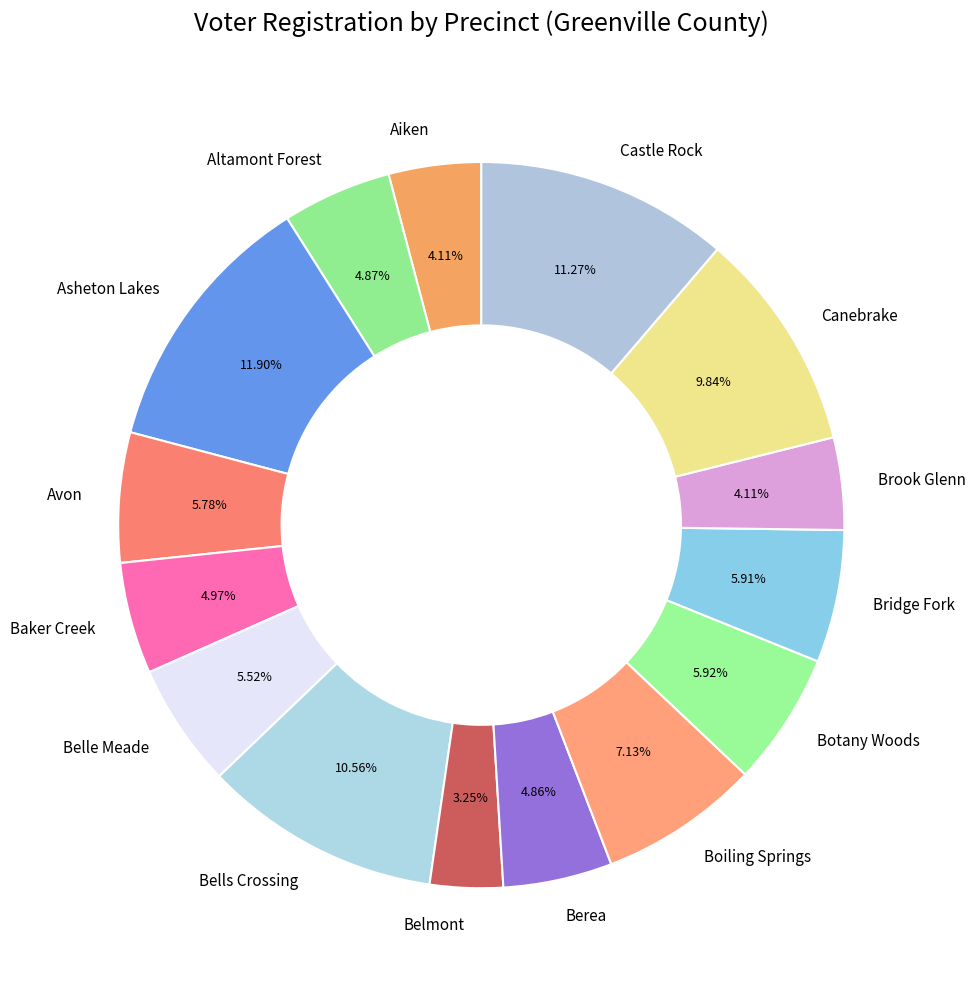

To the nearest percent, what percentage of the pie is Aiken?

4%